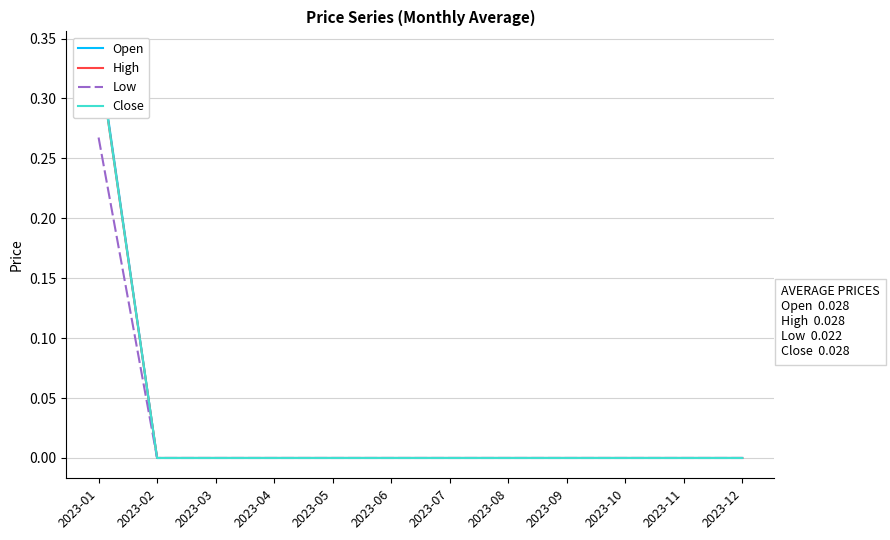

True or false: Low and Open cross at least once.

False